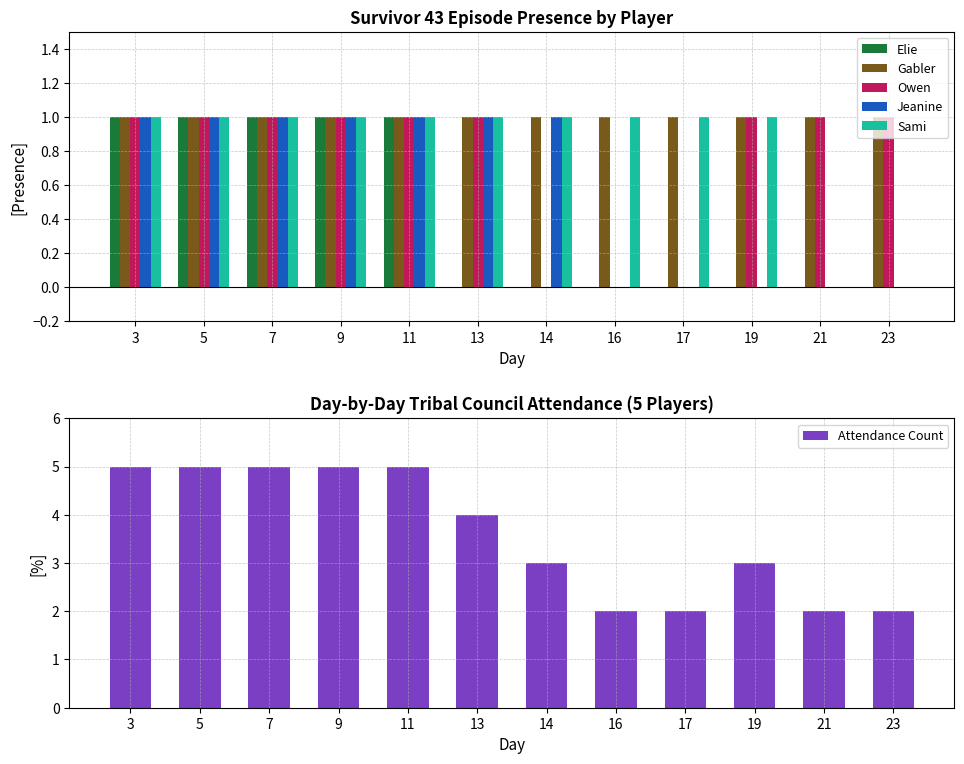

How many series are shown in this chart?

6